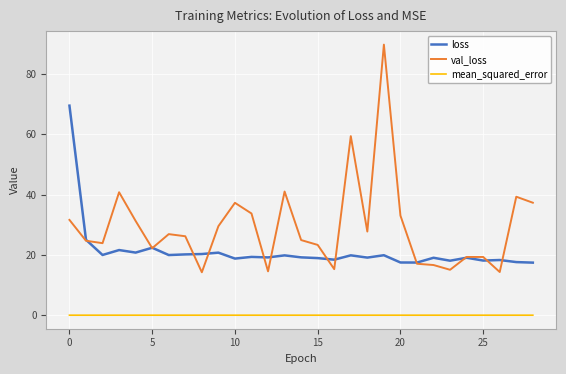

Rank the series by their average value, from lowest to highest.

mean_squared_error, loss, val_loss